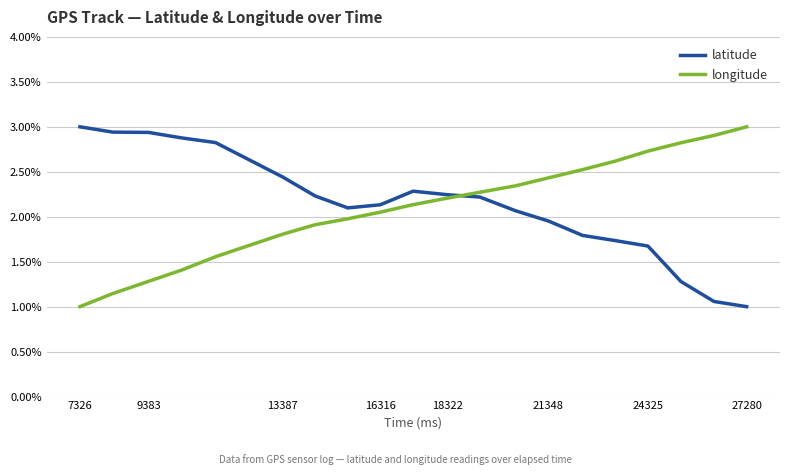

What are all the series names shown in the legend?

latitude, longitude